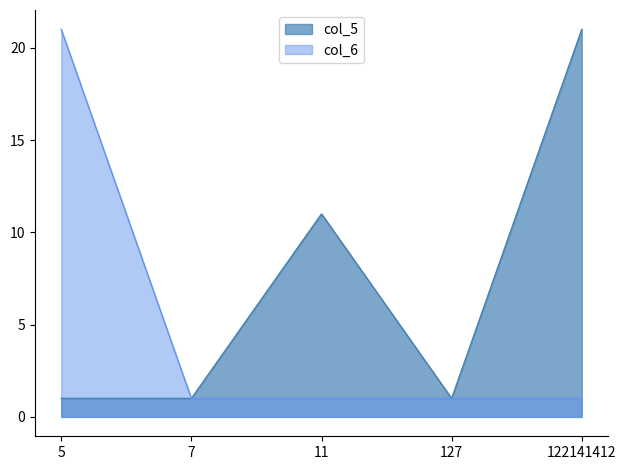

At which category is the sum across all series the highest?

5